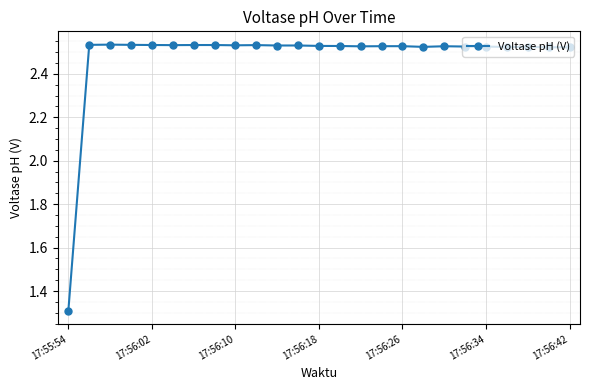

Count the values in the range 2 to 3.

24